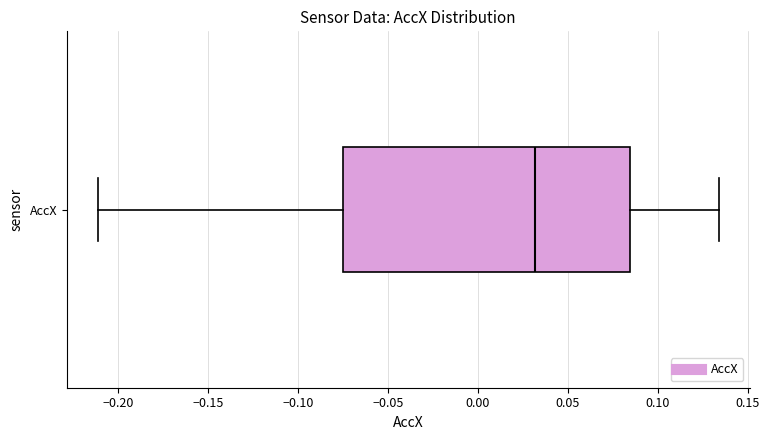

Transcribe this box plot: give where the median line is, the range the box spans, and where the two whiskers end, as read against the x-axis. The values are not printed on the chart, so give them approximately, as read against the axis.

median 0.030, box -0.075 to 0.085, whiskers -0.210 to 0.135